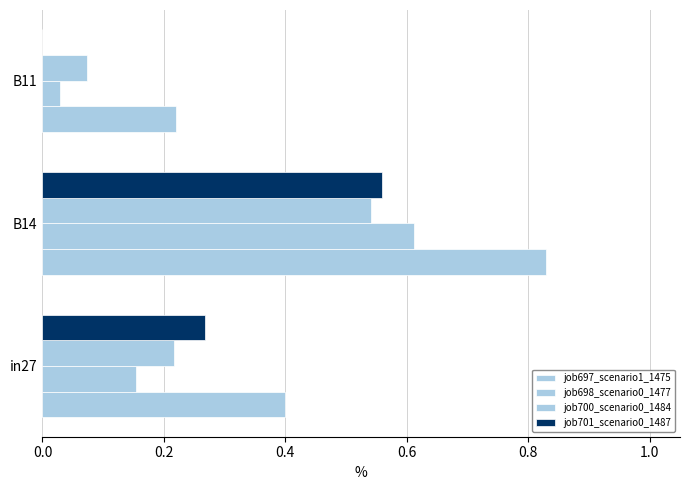

What is the value of the job697_scenario1_1475 bar at the 1st from the left?

0.4